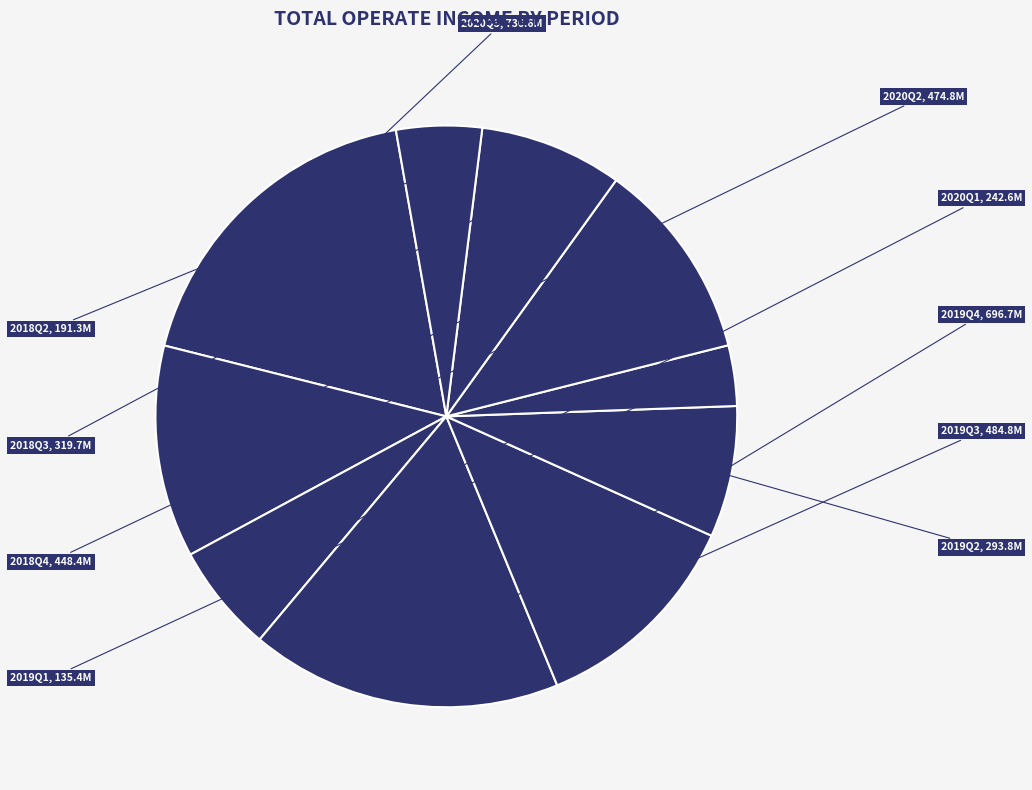

Which slice is the largest?

2020Q3